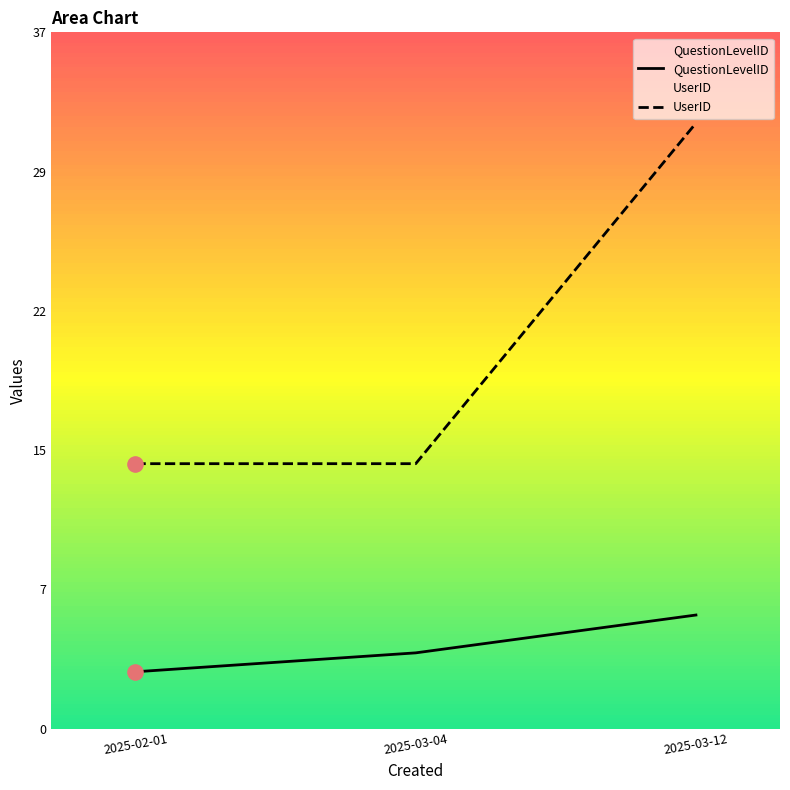

Which series contains the lowest Y value?

QuestionLevelID